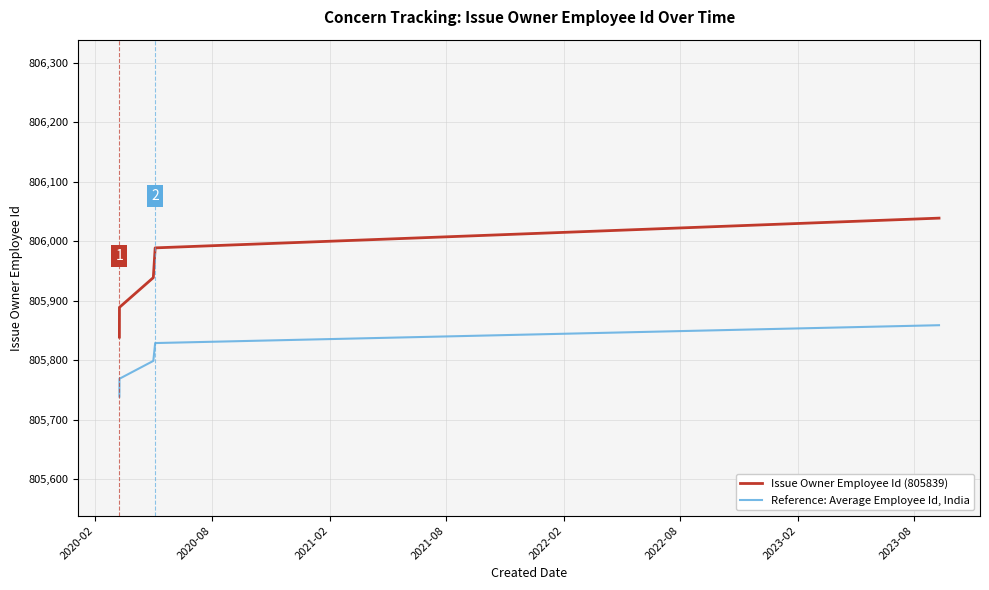

What is the smallest value displayed?

805739